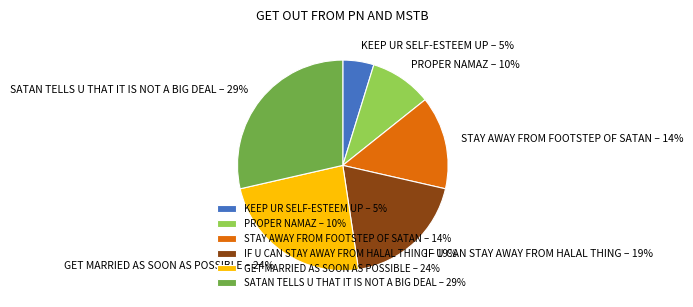

How many slices are in this pie chart?

6